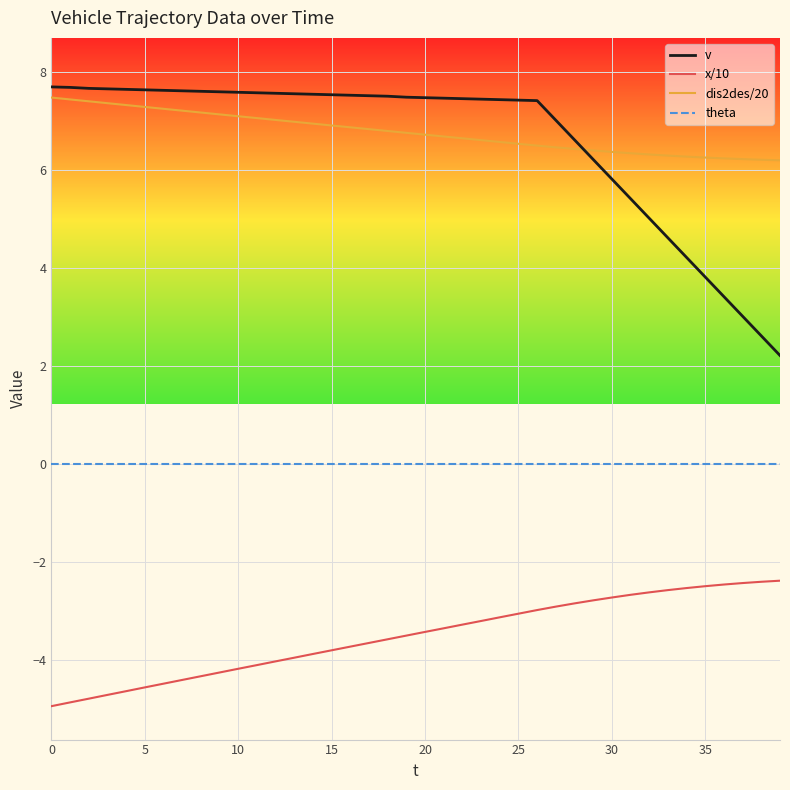

True or false: v and theta intersect in this chart.

False